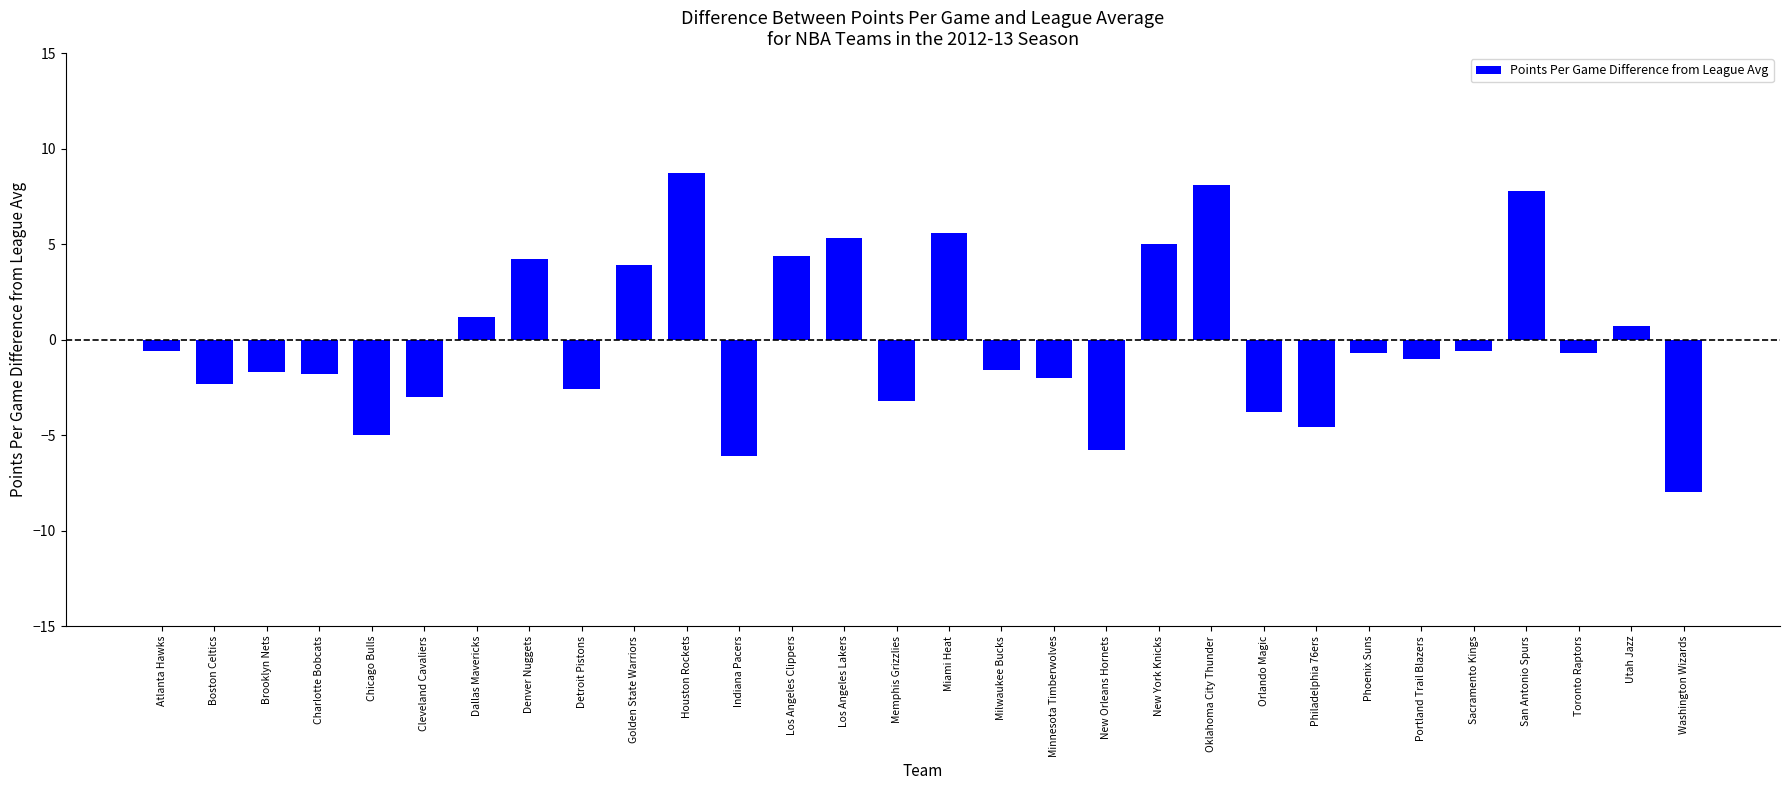

Is it true that the value at Houston Rockets is 2.3?

False